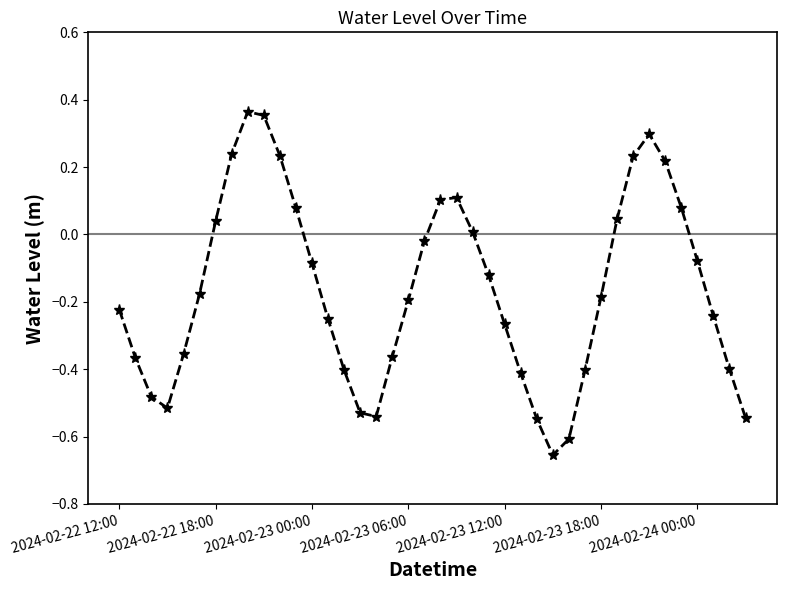

What is the difference between the second highest and minimum values?

1.0